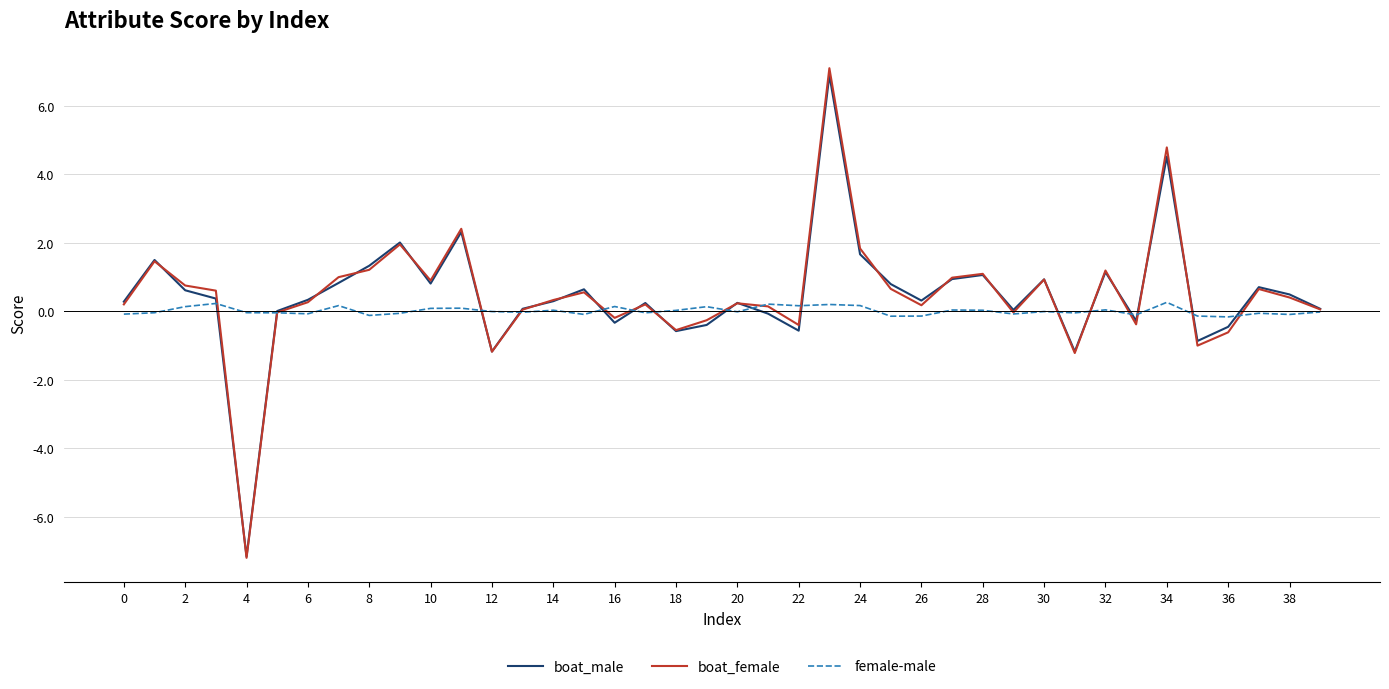

What is the maximum value for boat_male?

6.9